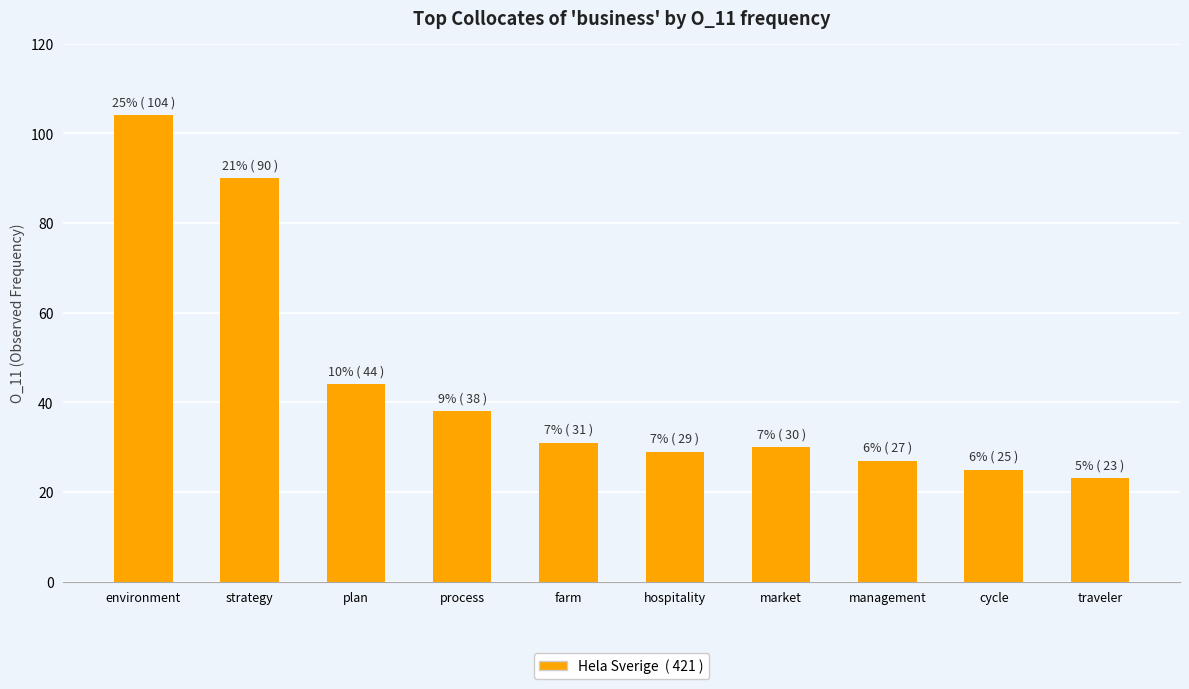

What is the minimum value shown in the chart?

23